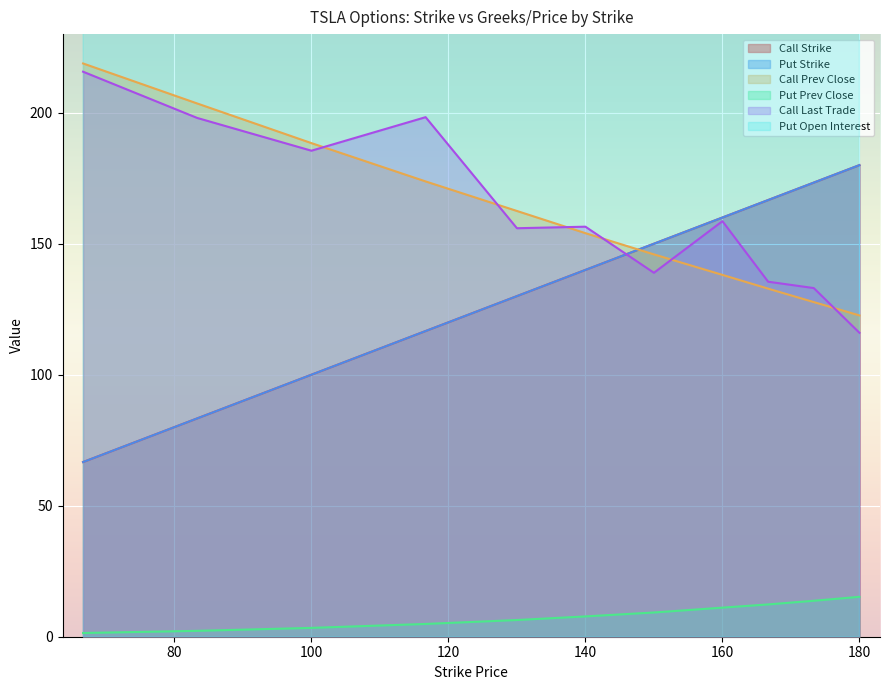

At which category does Put Open Interest reach its first local peak?

100.0